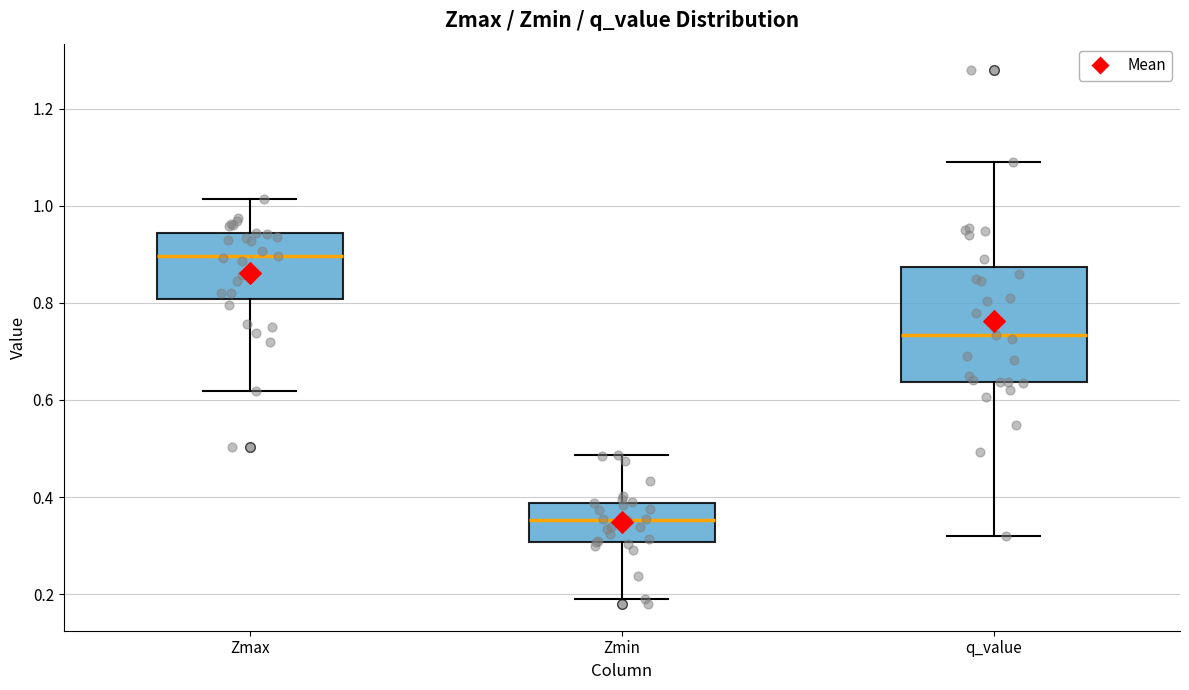

Which box has the lowest median line?

Zmin